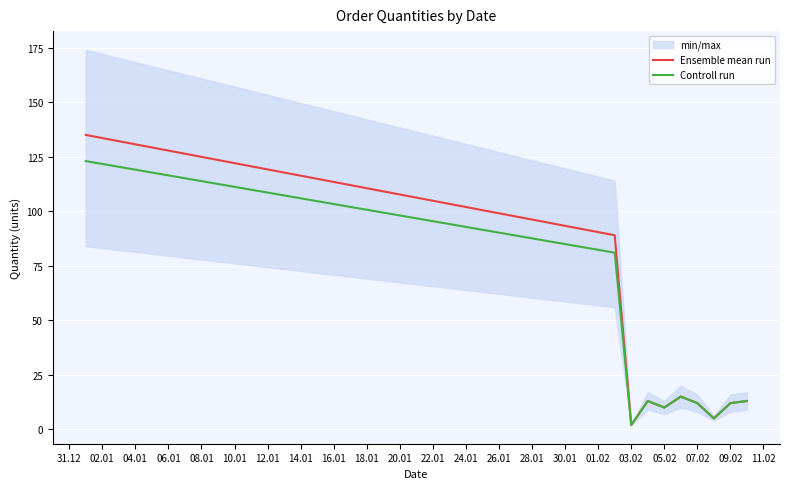

What is the maximum value for Ensemble mean run?

135